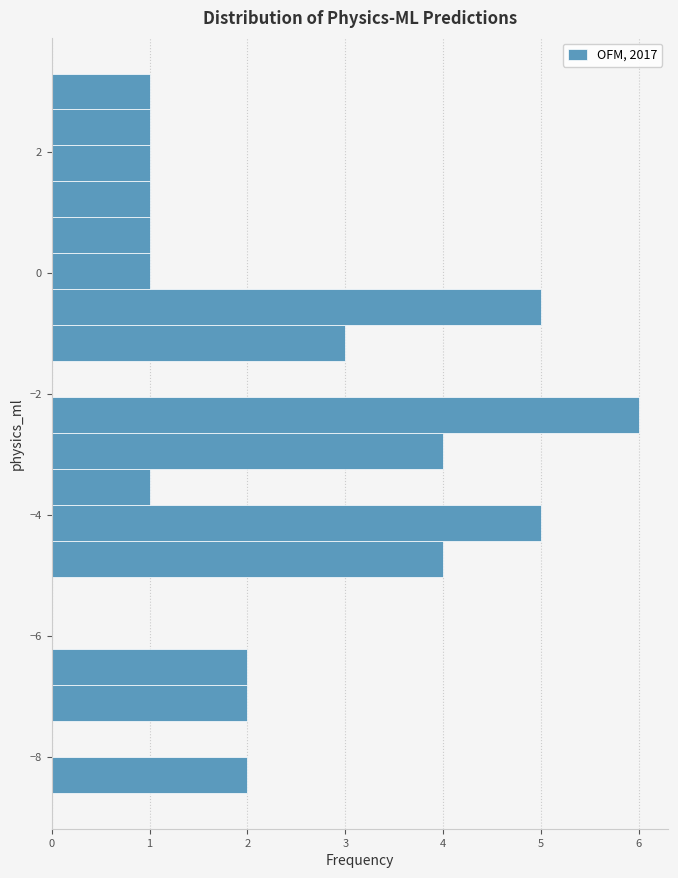

Around what value on the y-axis is the longest bar? Give the approximate position of its centre, as read against the axis.

-2.4